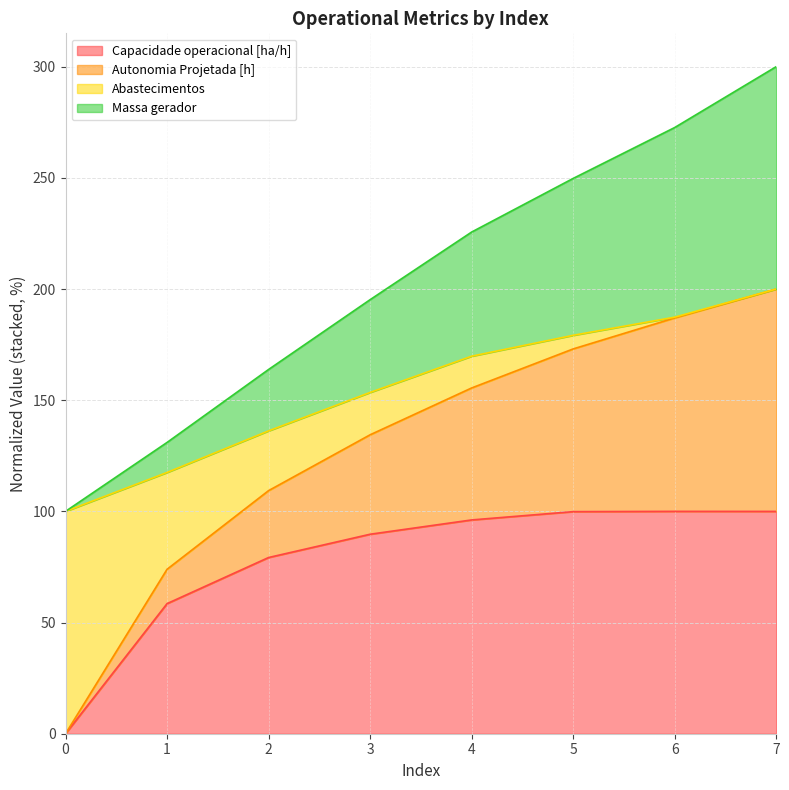

What is the sum of all Autonomia Projetada [h] values?

1637.9